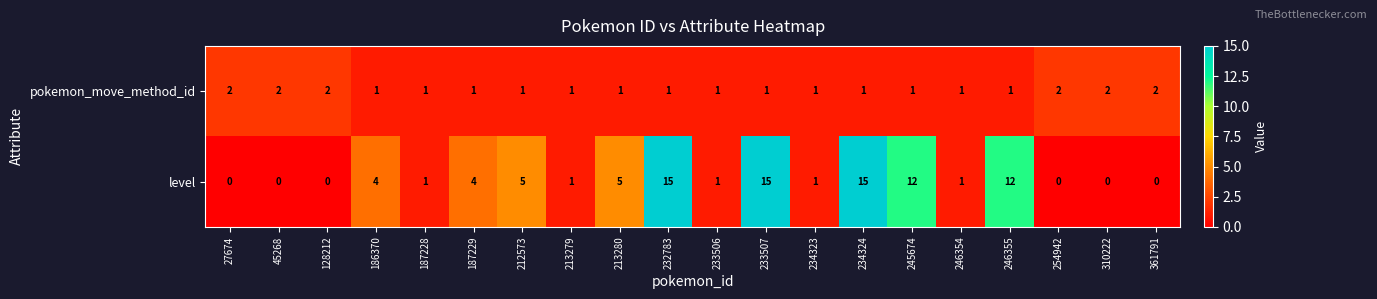

True or false: pokemon_move_method_id has a value of 1 at 186370.

True